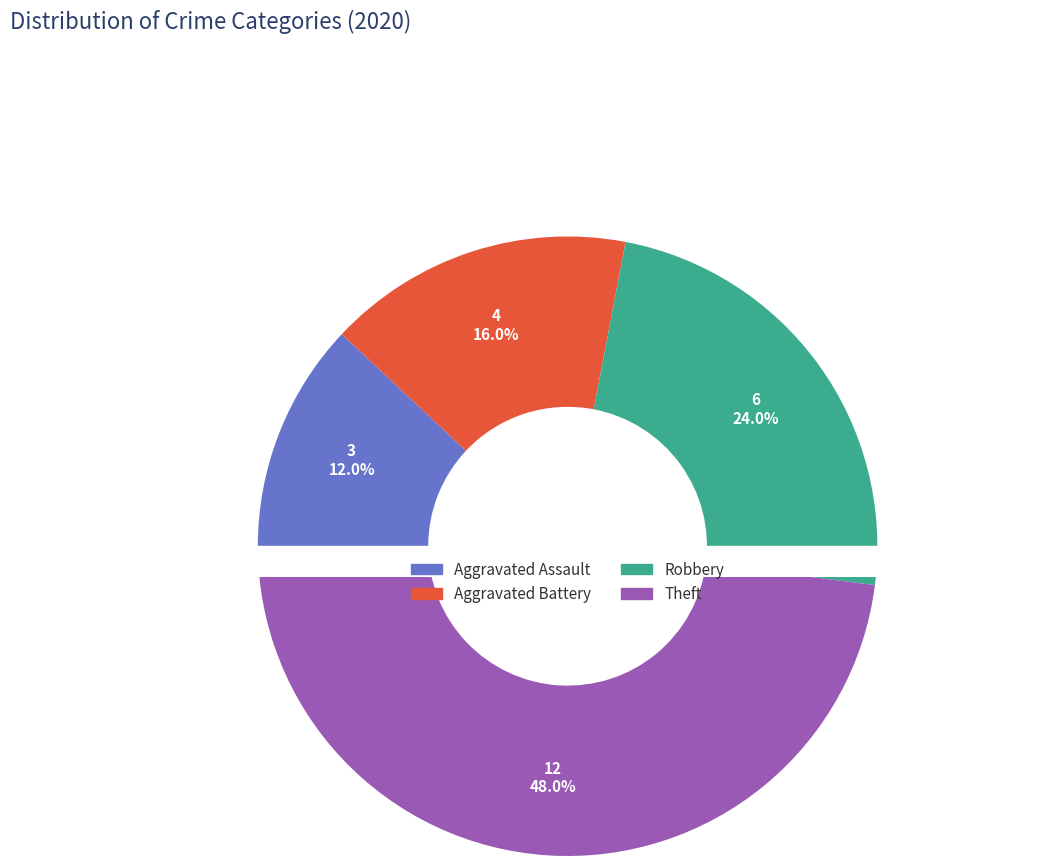

Is there any slice that represents more than half of the pie?

No